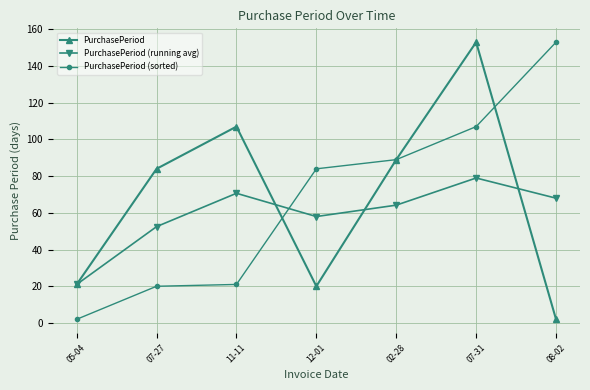

Which category has the lowest value in the PurchasePeriod series?

08-02